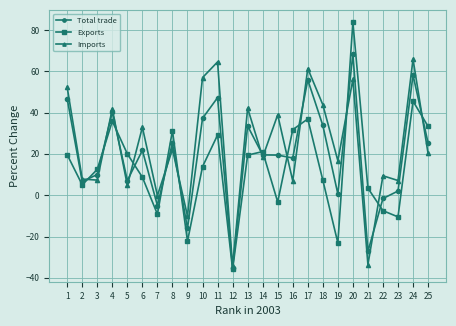

What is the total value across all series at 4?

117.9